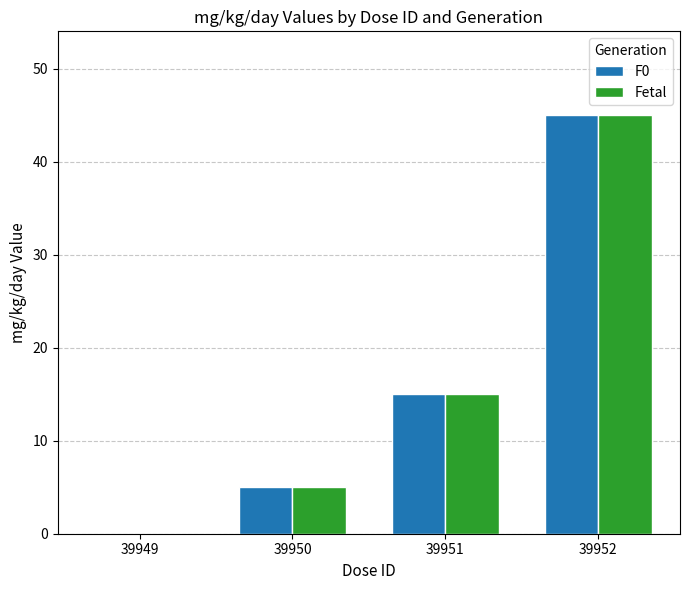

Is the value of F0 at 39951 greater than the value of Fetal at 39952?

No